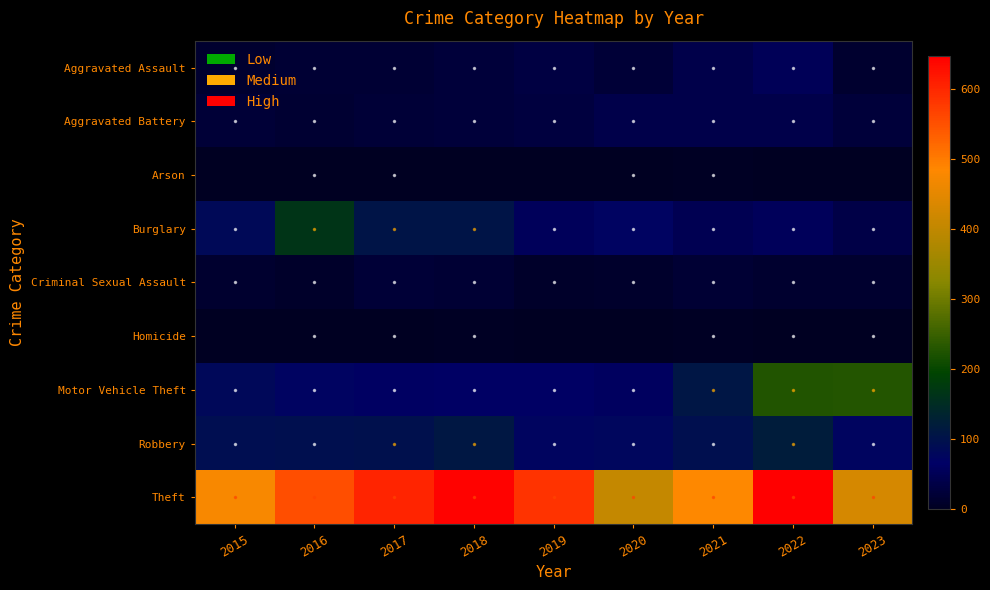

Where is Robbery nearest to the value 97?

2017